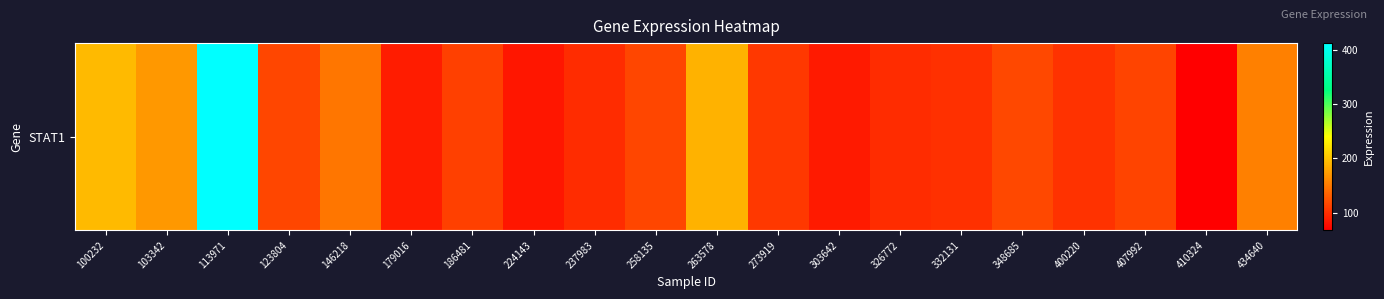

Reading left to right, extract all data points from this chart.

100232=193.2	103342=170.3	113971=413.0	123804=114.7	146218=147.6	179016=87.1	186481=110.6	224143=82.5	237983=97.6	258135=114.9	263578=187.9	273919=105.9	303642=84.9	326772=97.3	332131=100.2	348685=116.6	400220=101.1	407992=114.0	410324=67.3	434640=153.7